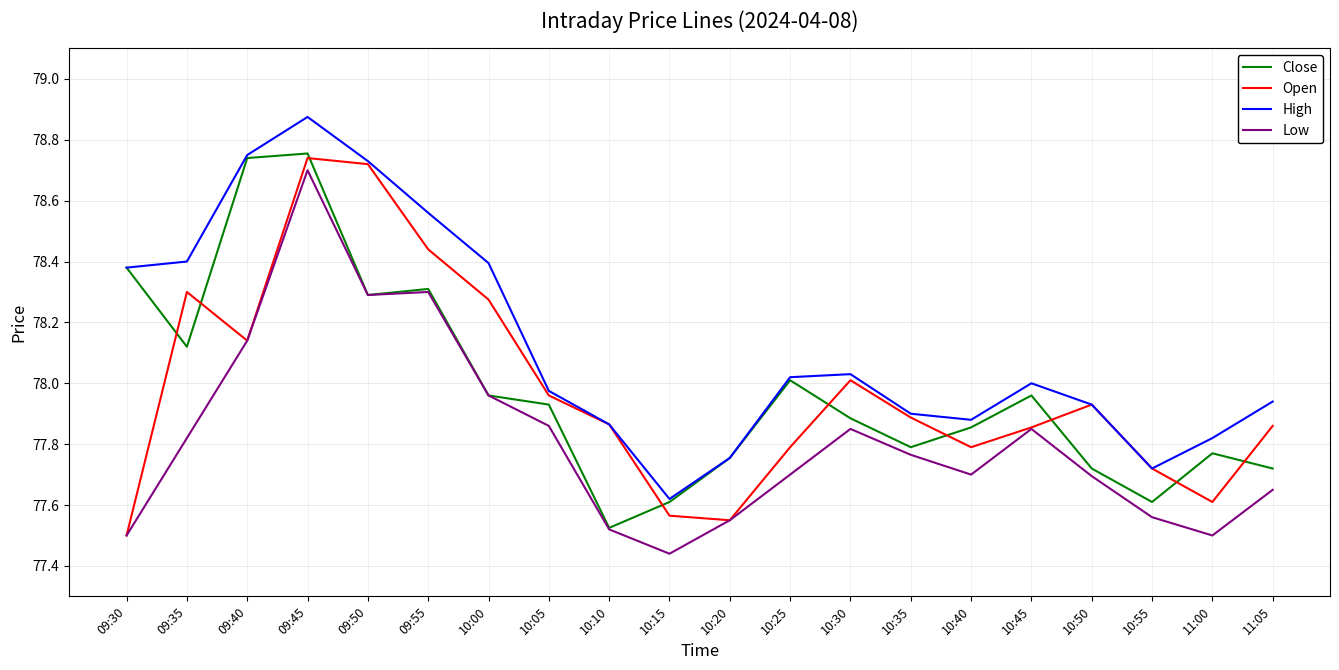

At which label does High reach its peak?

09:45